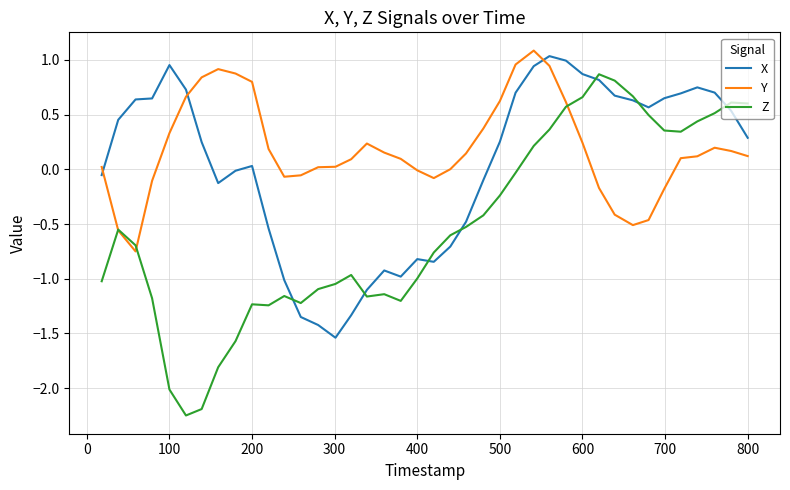

What is the maximum value for Y?

1.1